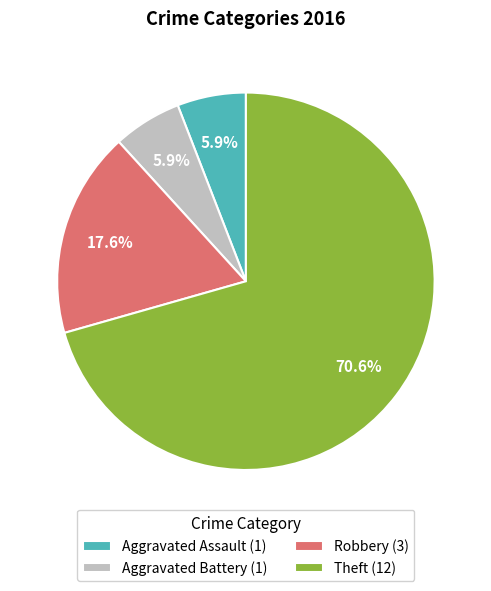

The Aggravated Battery slice represents 6% of the pie. True or false?

True